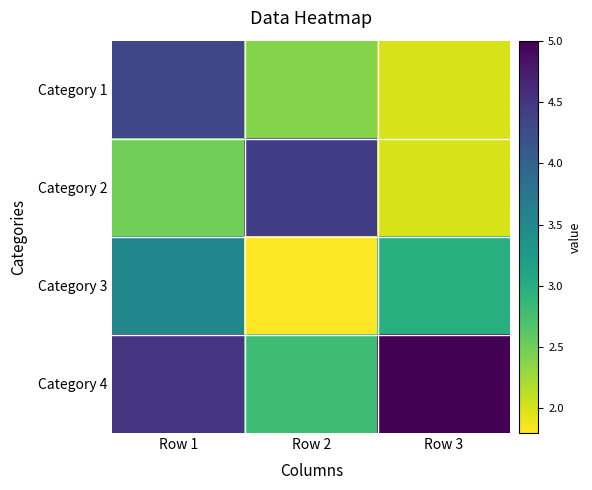

Between Row 1 and Row 2, which is larger?

Row 1